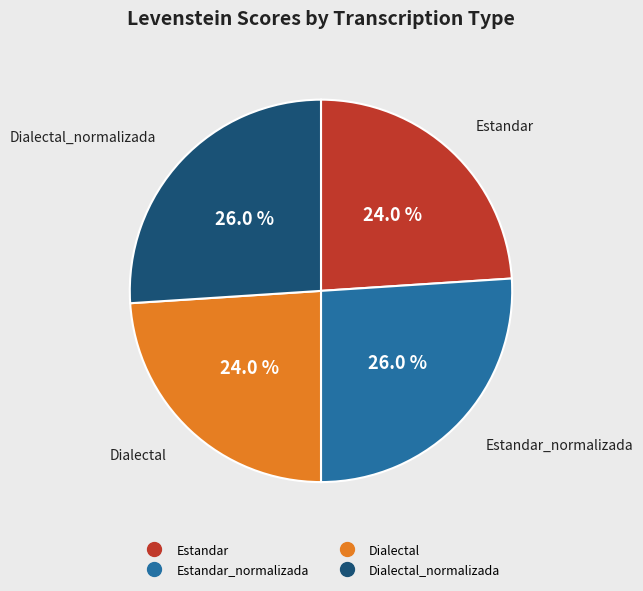

Is there any slice that represents more than half of the pie?

No